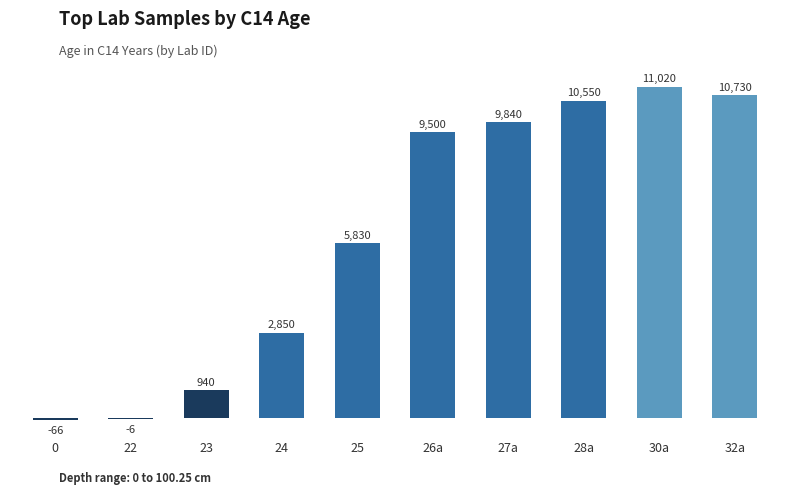

Count the number of data series in this chart.

1